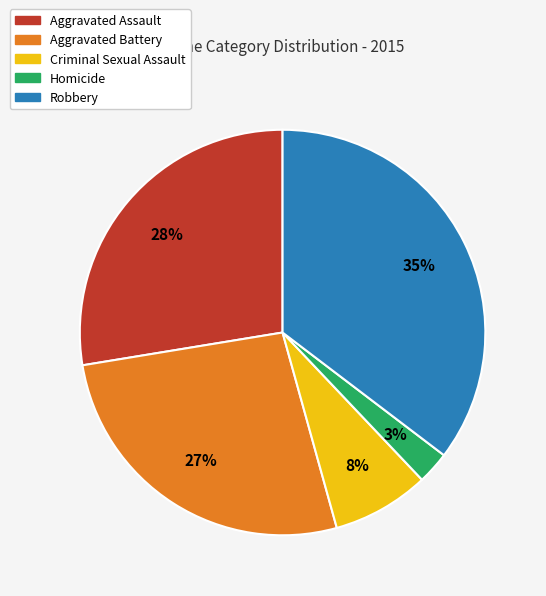

To the nearest percent, what portion does Robbery represent?

35%